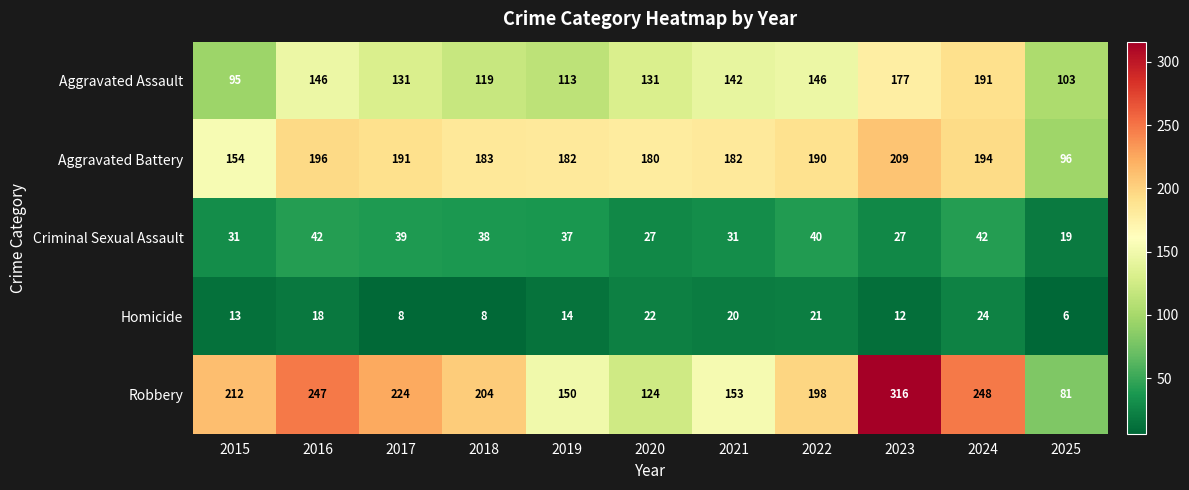

Read the Aggravated Assault value at 2023.

177